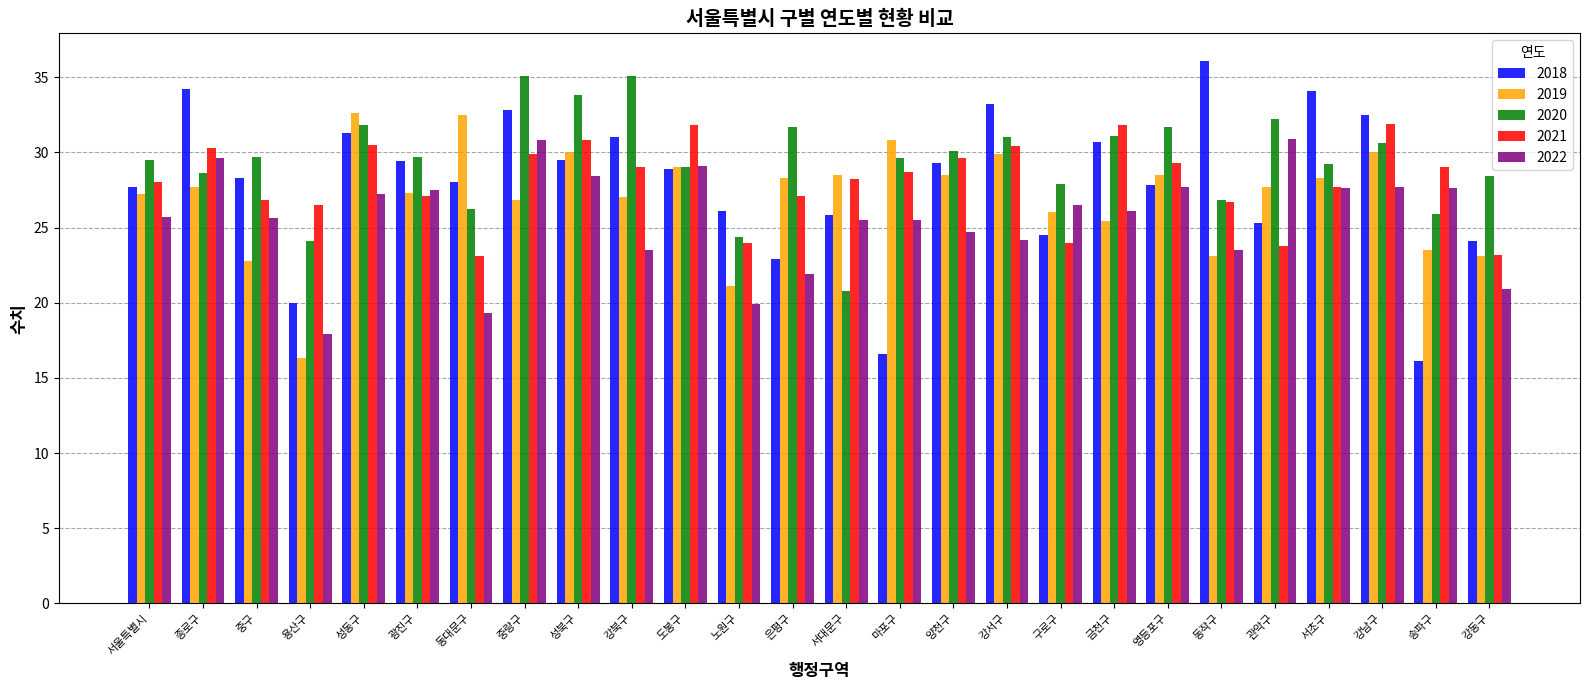

What is the average value of the 2020 series?

29.4